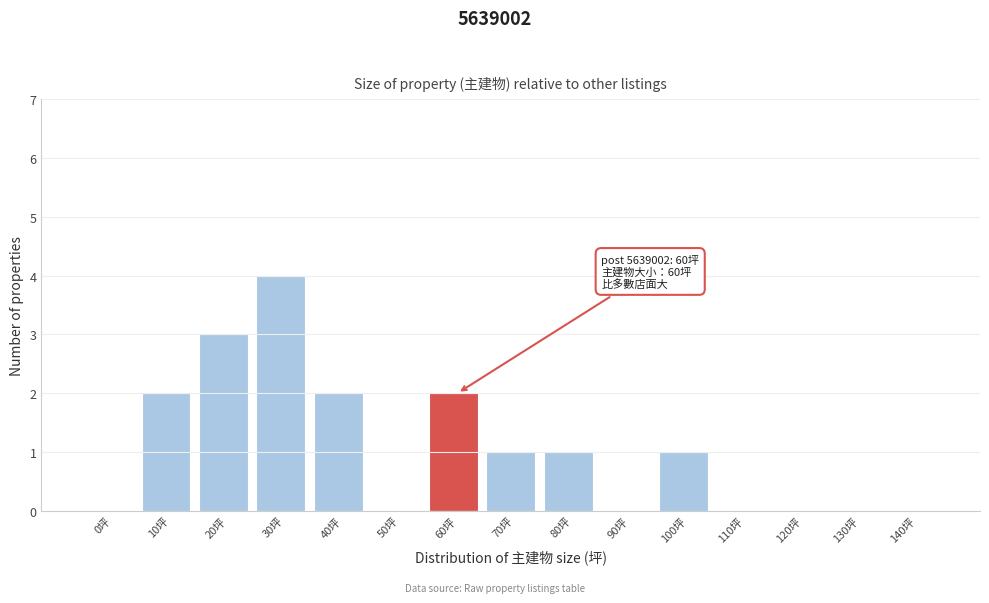

Reading left to right, transcribe all the data shown in this chart.

0坪=0	10坪=2	20坪=3	30坪=4	40坪=2	50坪=0	60坪=2	70坪=1	80坪=1	90坪=0	100坪=1	110坪=0	120坪=0	130坪=0	140坪=0